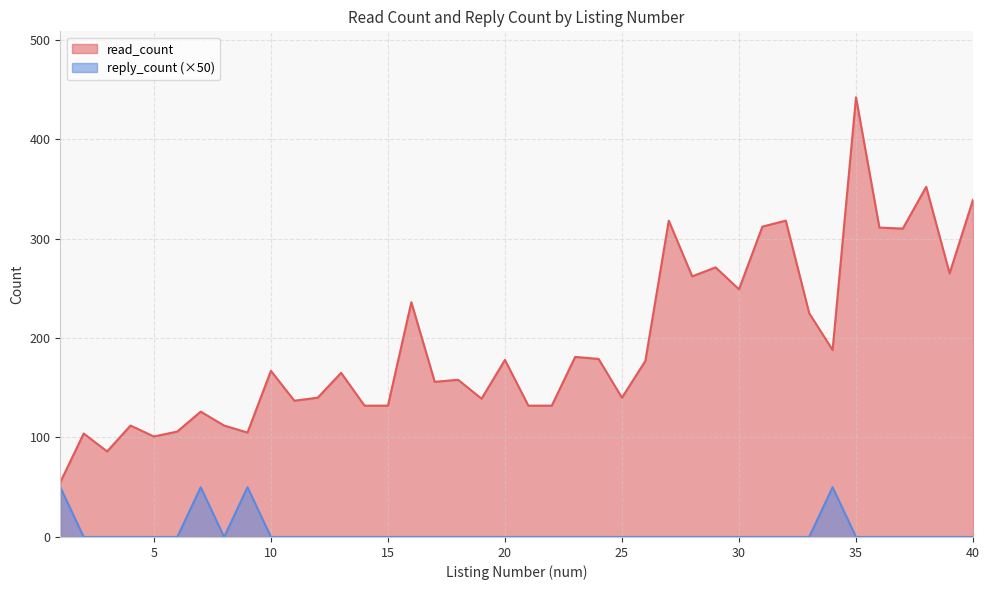

What is the value of the read_count point at the 7th from the left?

126